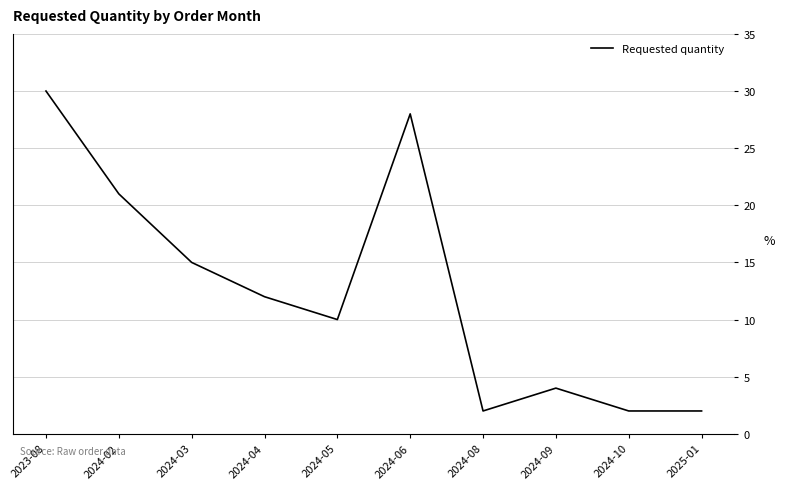

What position from the right is 2024-03?

8